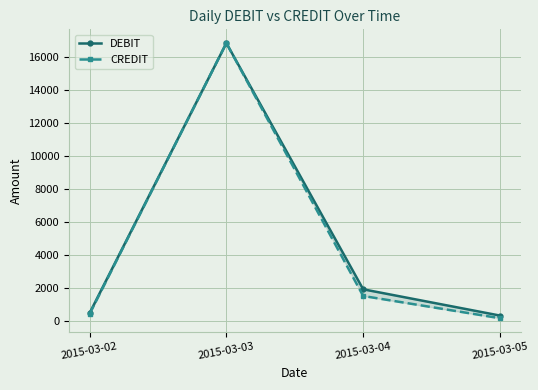

Which series changed the most between 2015-03-02 and 2015-03-05?

CREDIT